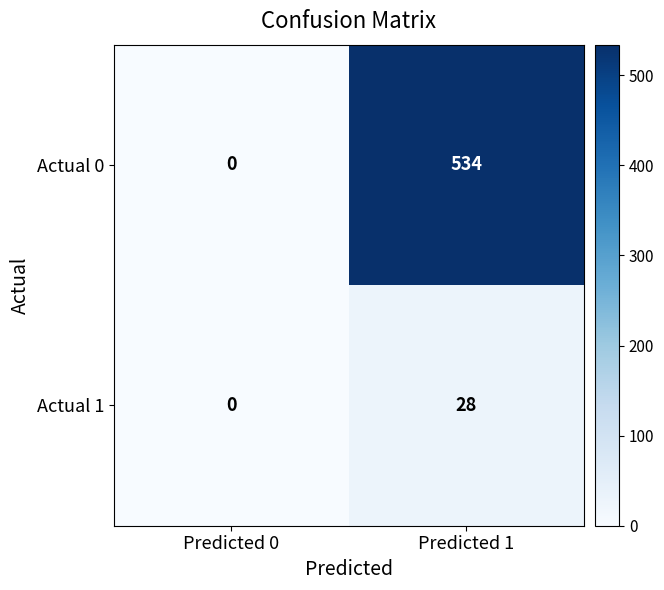

What is the average value of the Actual 1 series?

14